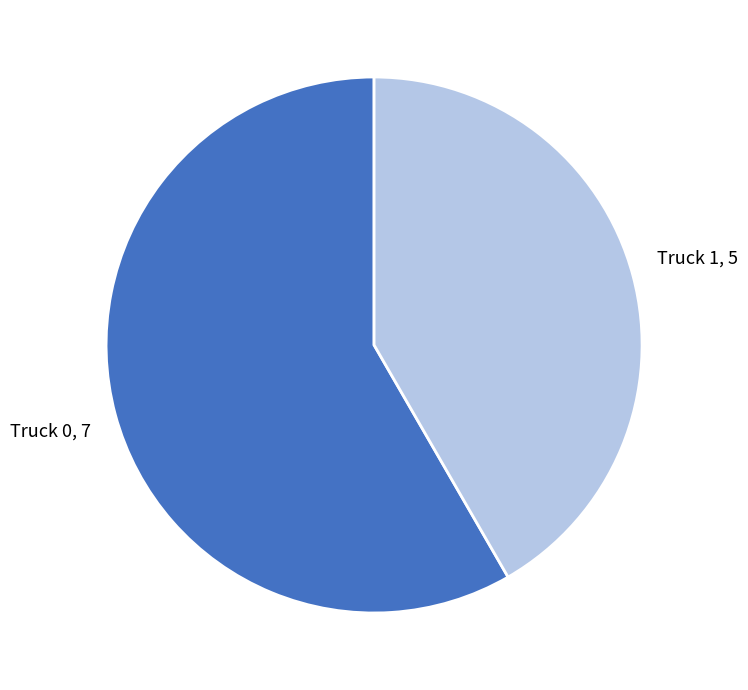

Is there any slice that represents more than half of the pie?

Yes